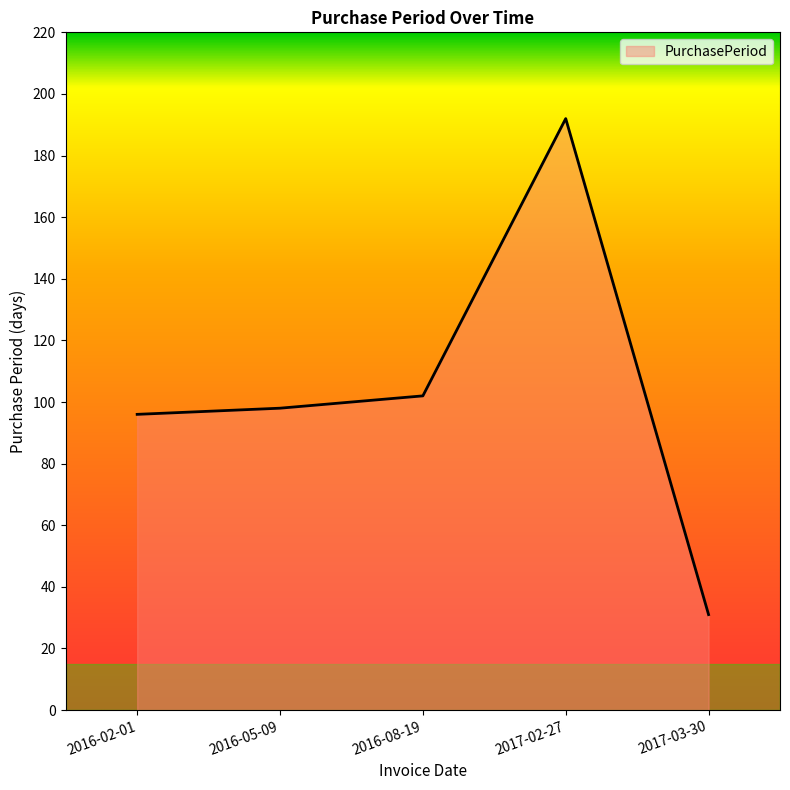

Does the chart have visible grid lines?

No